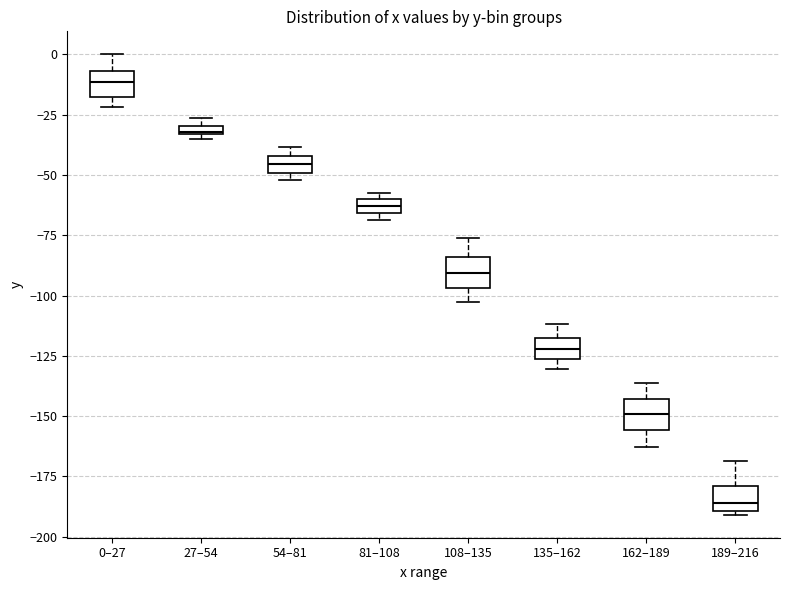

Which box's median line is the highest?

0–27